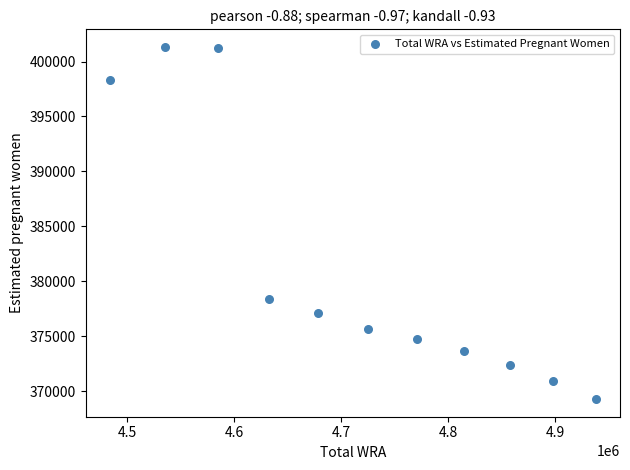

What Y value in the scatter plot is closest to 385295?

378334.9